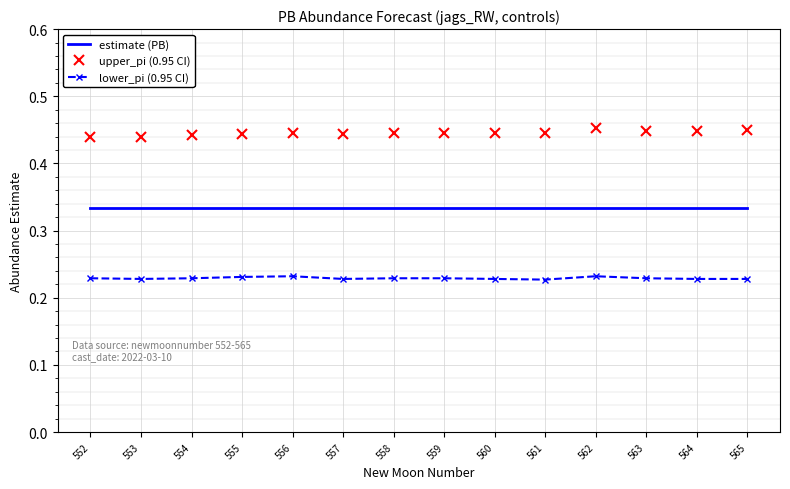

True or false: upper_pi (0.95 CI) and estimate (PB) intersect in this chart.

False